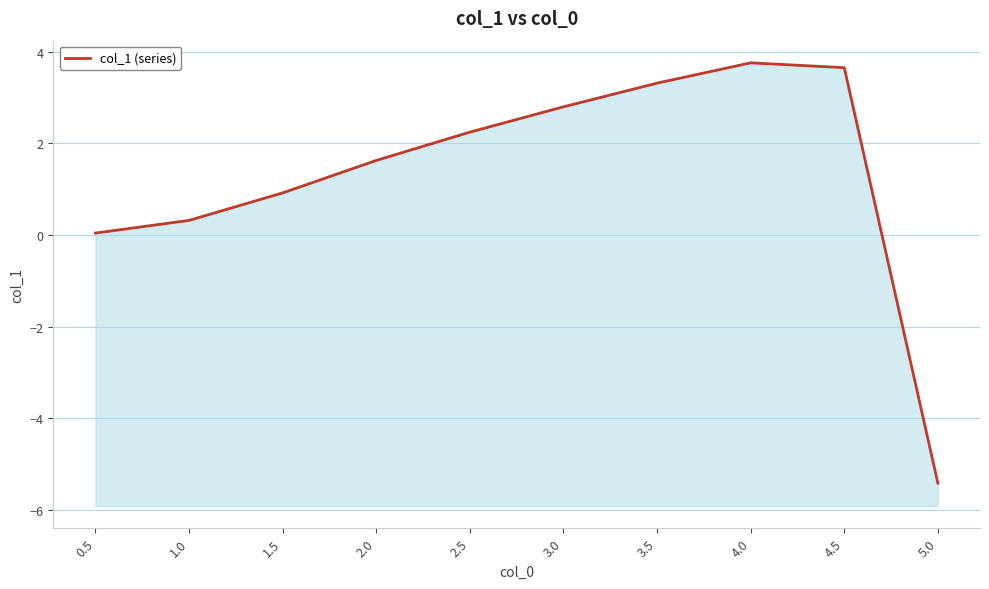

Rank the categories by value from highest to lowest.

4.0, 4.5, 3.5, 3.0, 2.5, 2.0, 1.5, 1.0, 0.5, 5.0